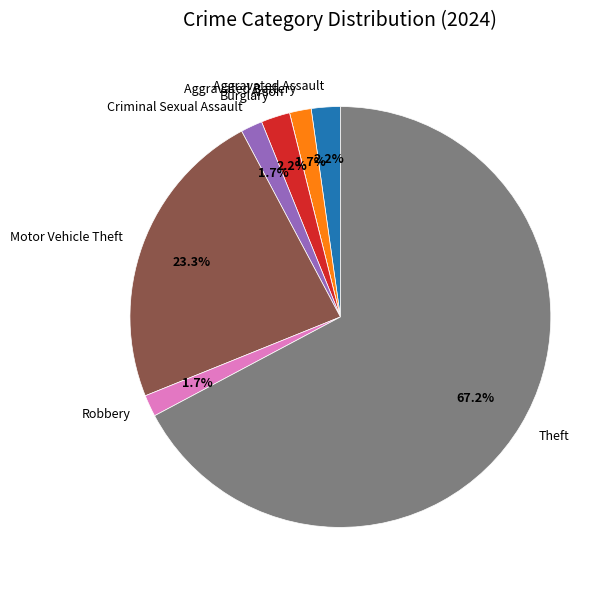

To the nearest percent, what is the difference between the Aggravated Battery and Motor Vehicle Theft slice percentages?

22%